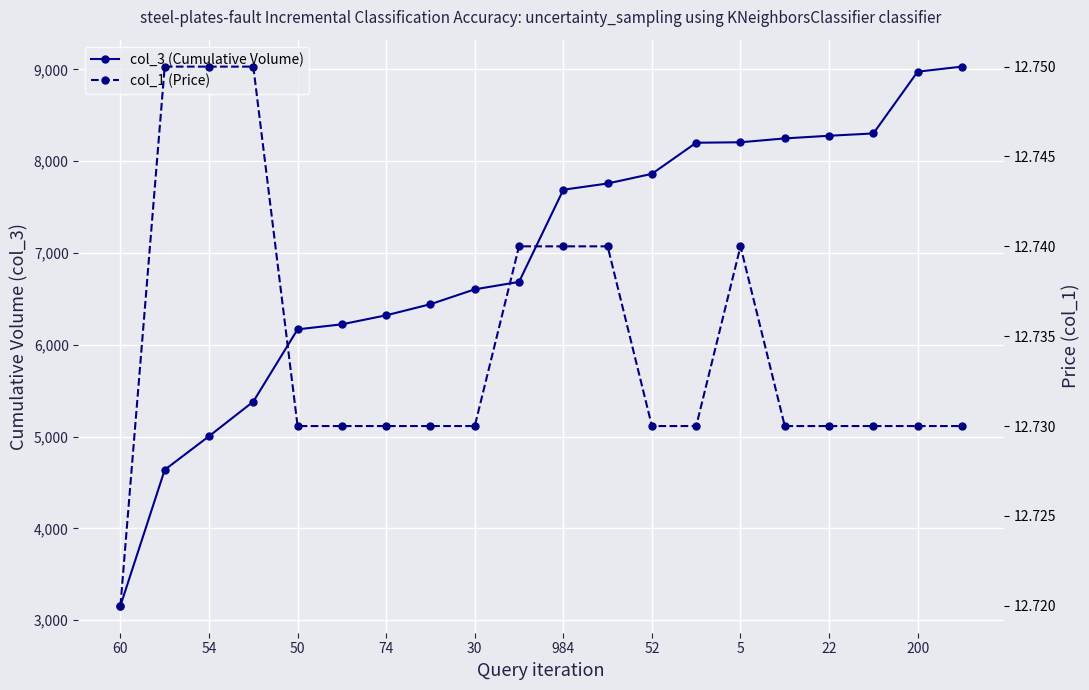

Is the value of col_3 (Cumulative Volume) at 17 greater than the value of col_1 (Price) at 200?

Yes